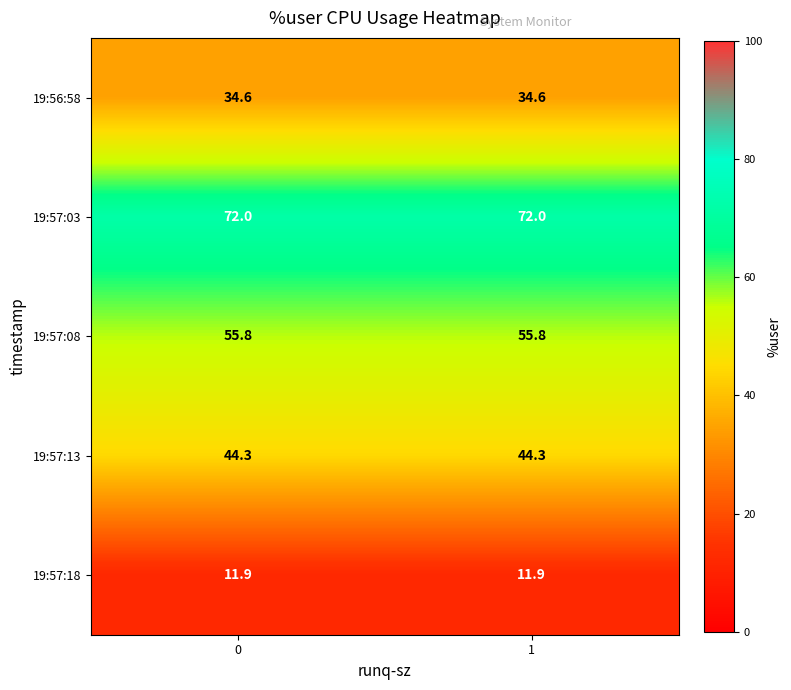

At how many categories does at least one series exceed 24?

2